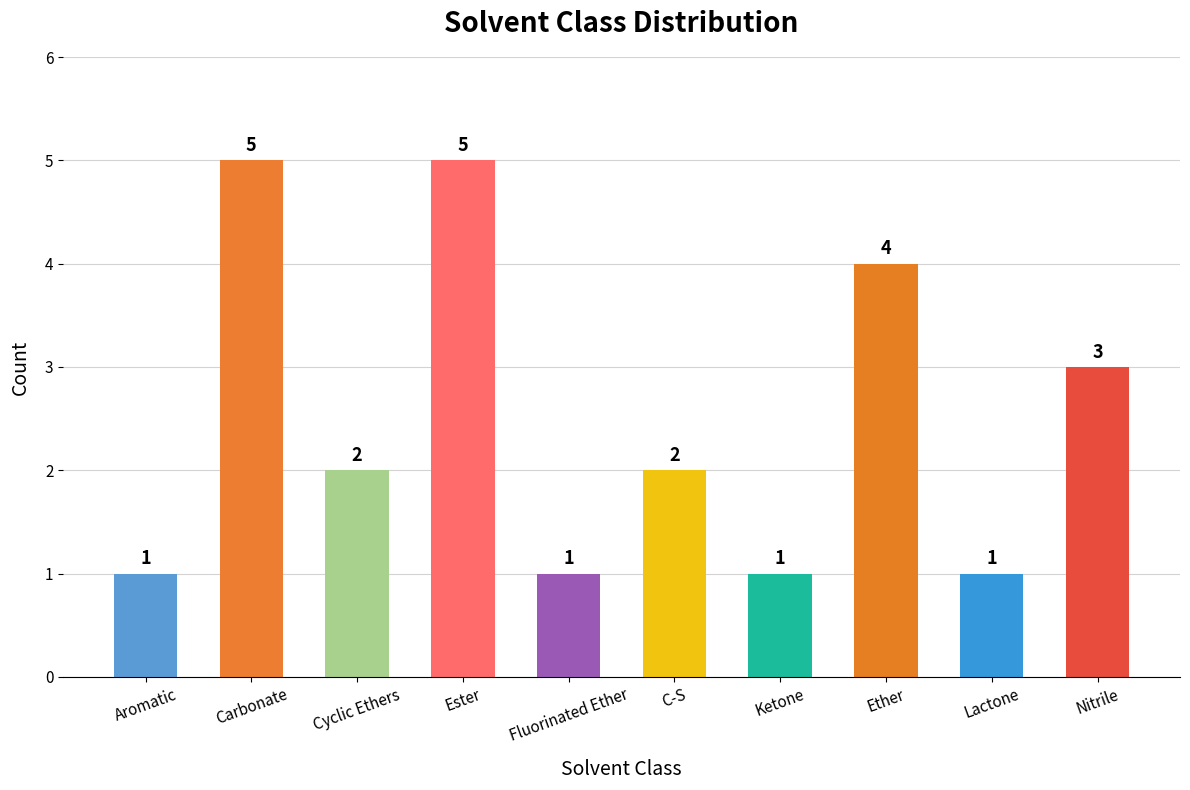

What value does the data have at Ester?

5